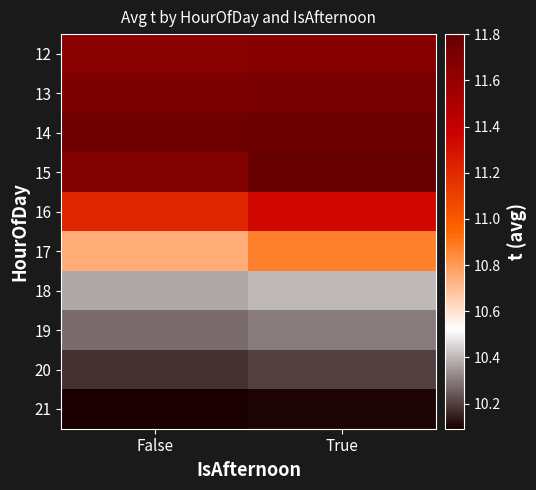

Count the number of data series in this chart.

10